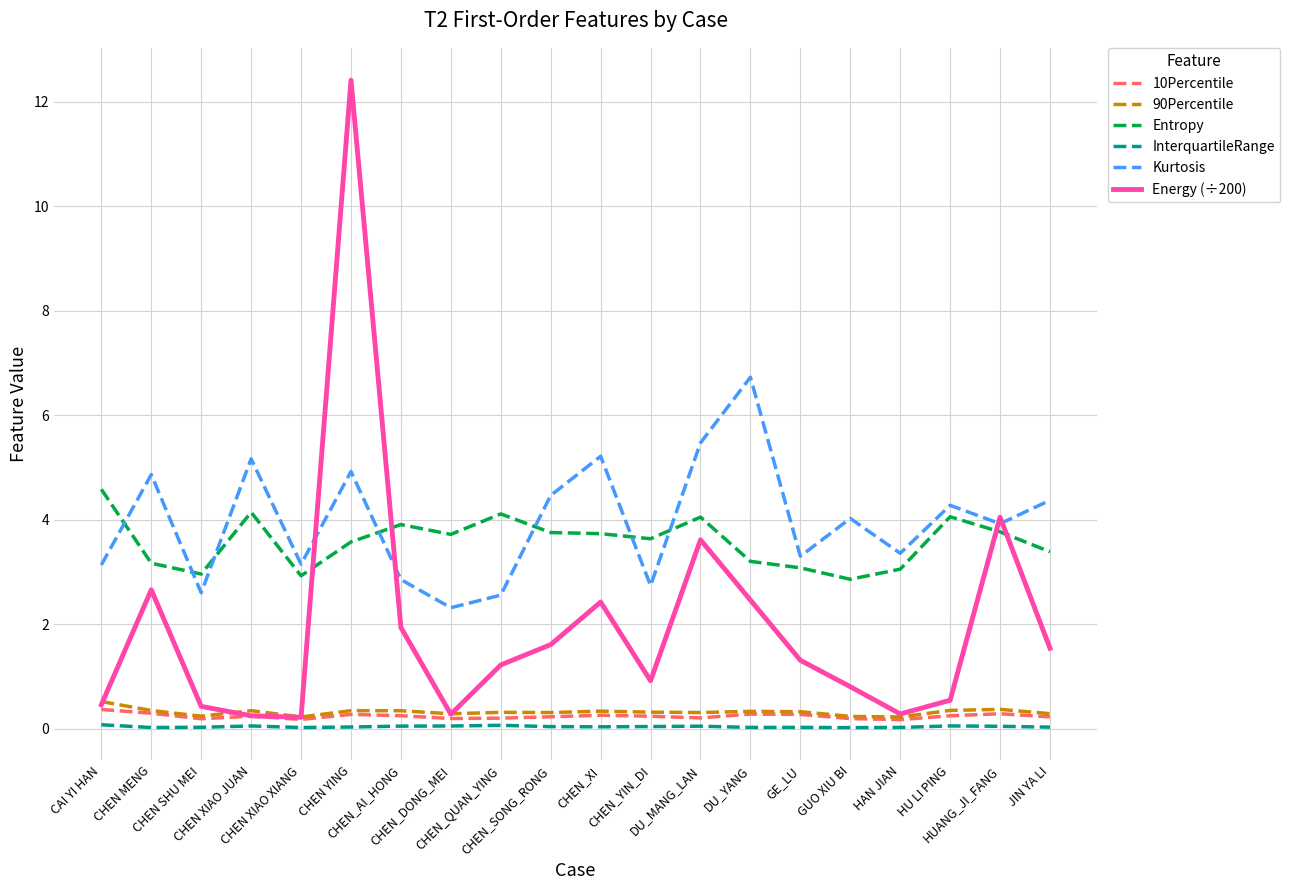

Which series has the widest spread of values?

Energy (÷200)